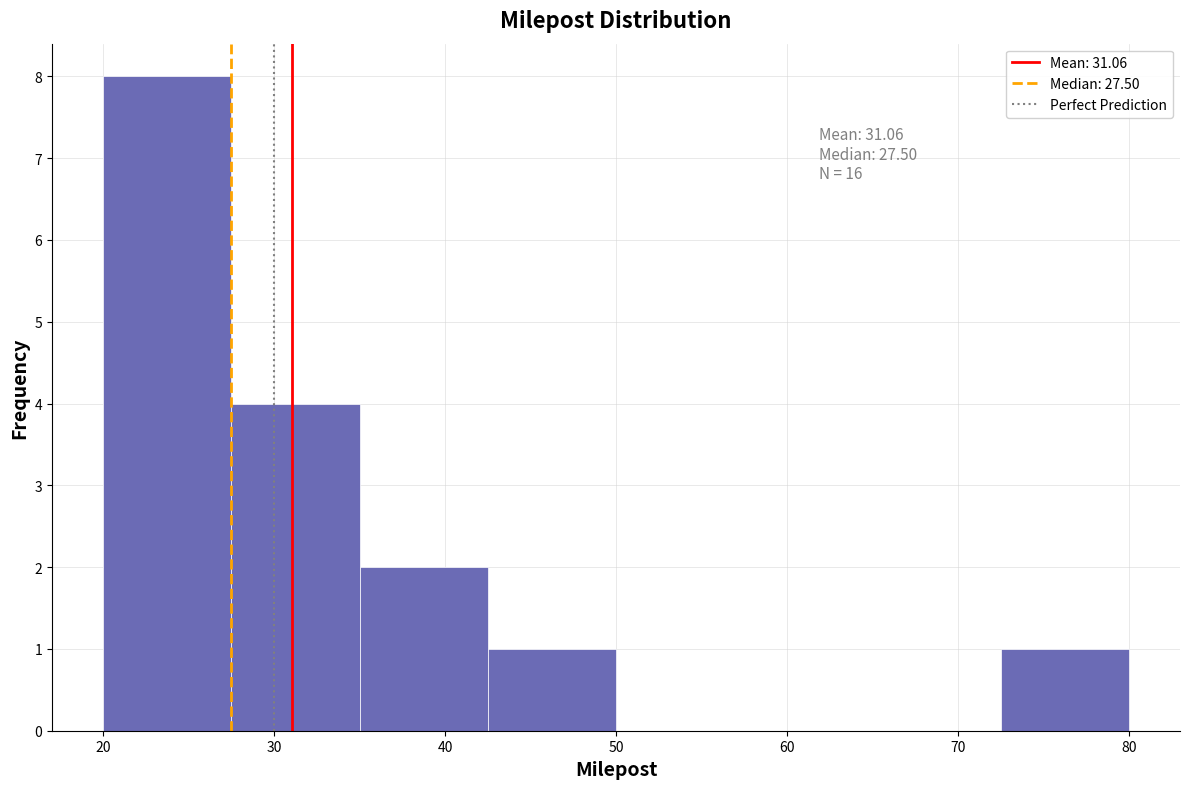

Which range on the x-axis has the tallest bar?

20.0 to 27.5